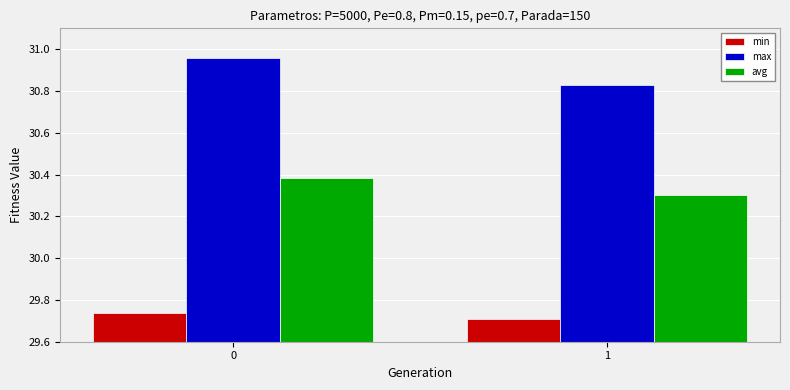

At which label is min closest to 29?

1